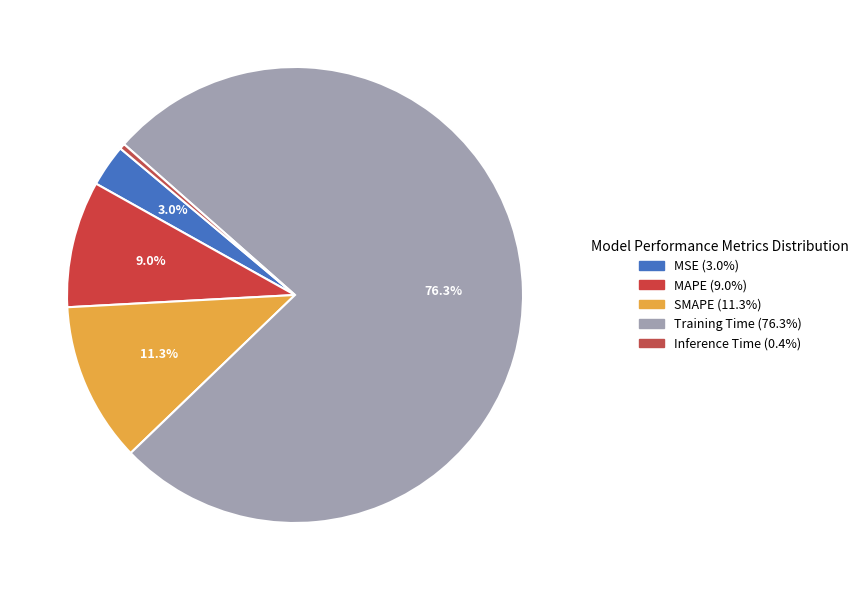

Count the number of slices in the pie.

5